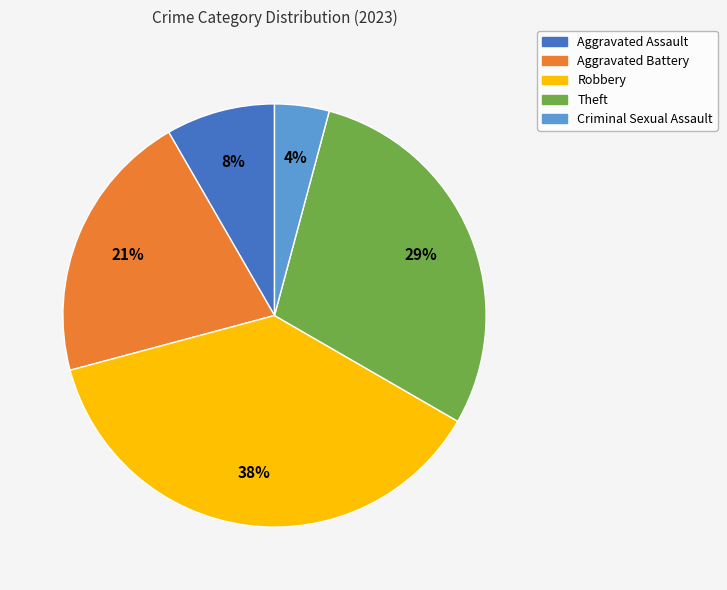

Between Criminal Sexual Assault and Aggravated Battery, which is larger?

Aggravated Battery